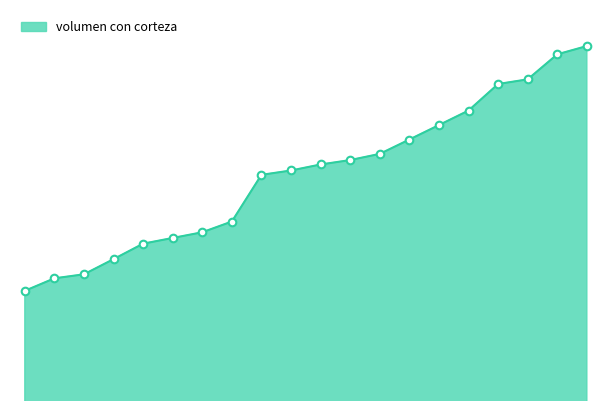

How many lines are shown in the chart?

1